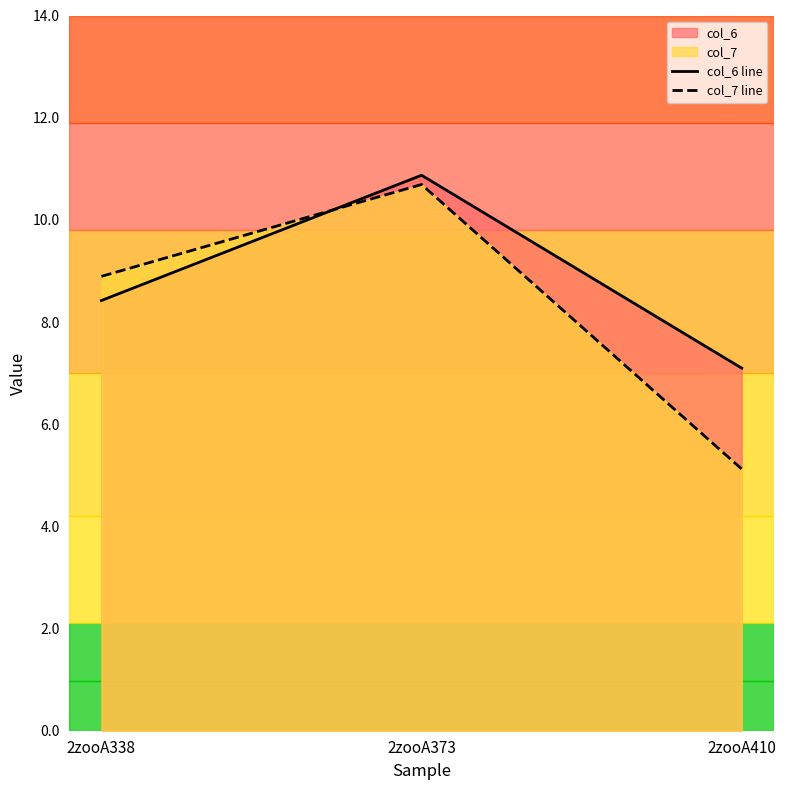

Where does the col_7 line series first go above 8?

2zooA338